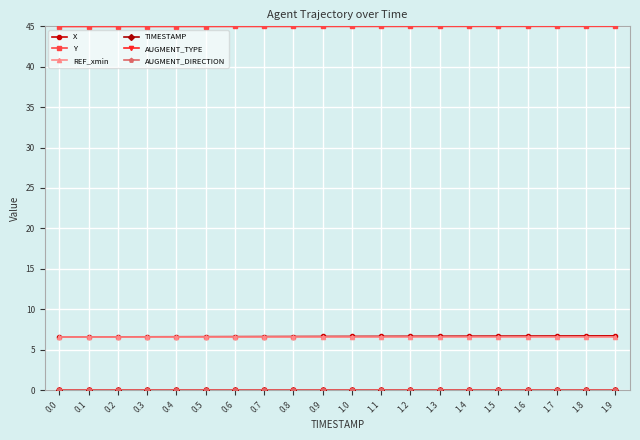

Is this an area chart (filled region under the line)?

No